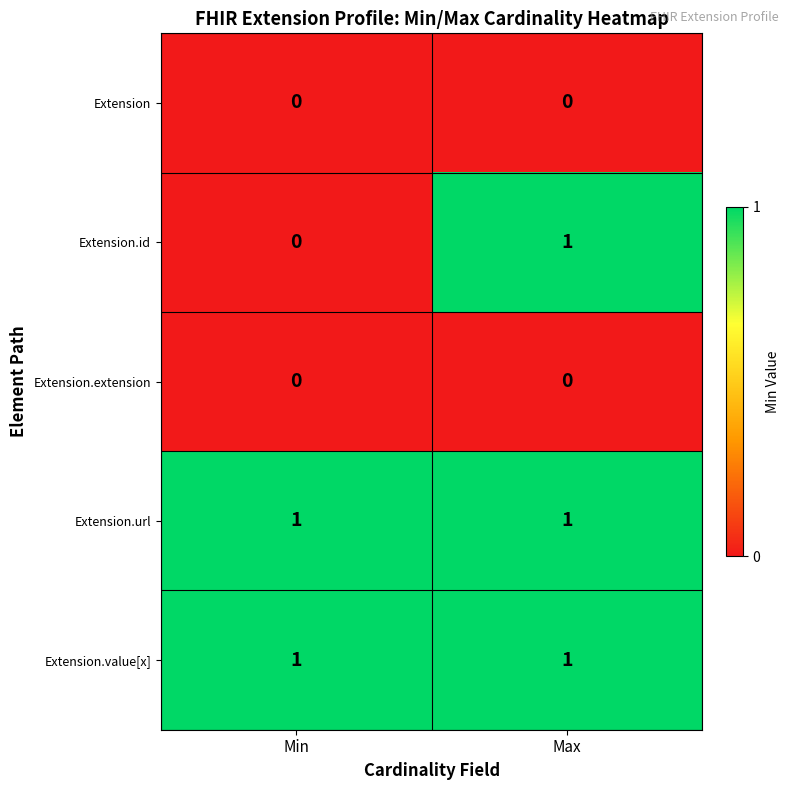

True or false: Extension.id has a value of 0 at Max.

False